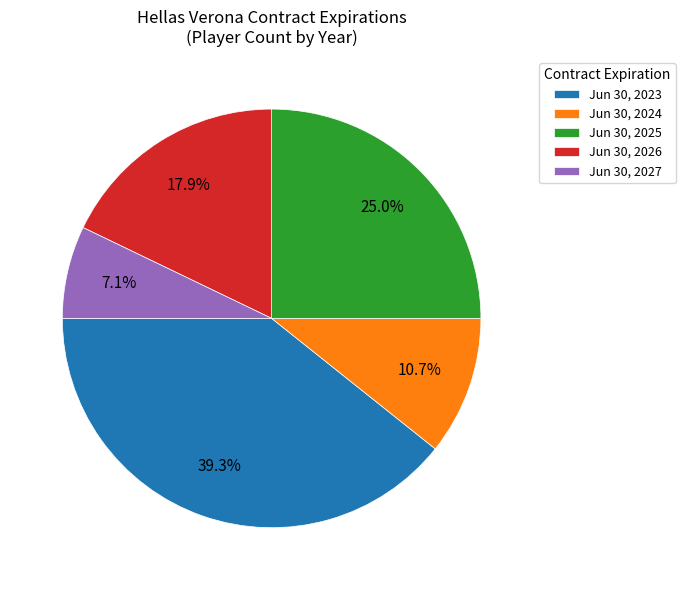

Approximately how many times larger is the value at Jun 30, 2023 compared to Jun 30, 2024?

3.7